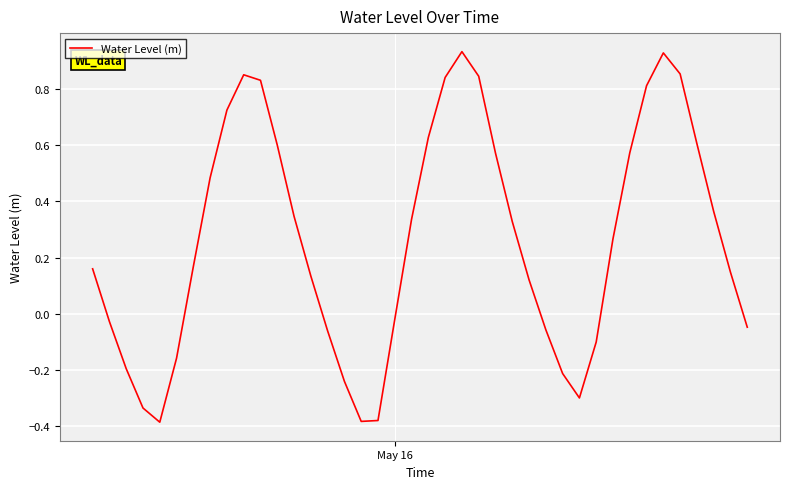

What is the difference between the second highest and minimum values?

1.3